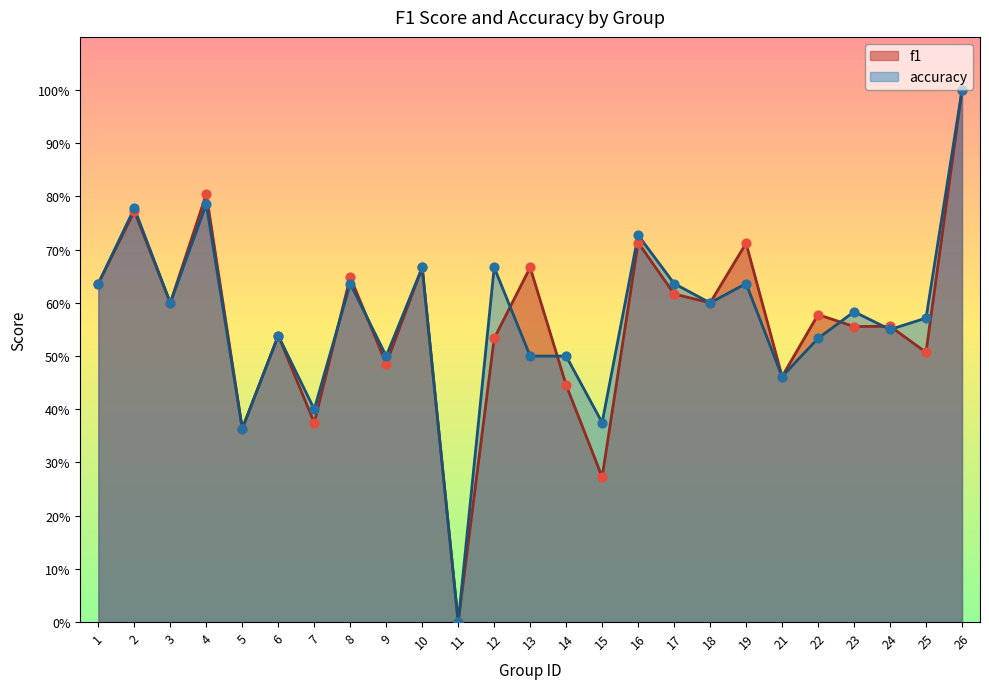

Which series reaches the maximum Y coordinate?

f1